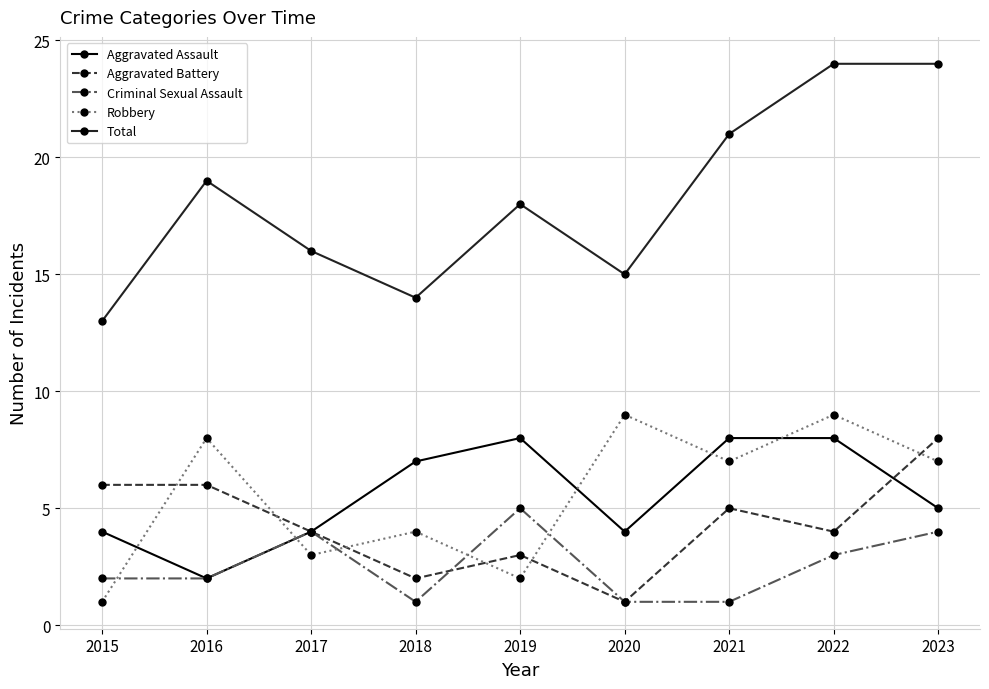

At which label is Aggravated Assault closest to 5?

2023